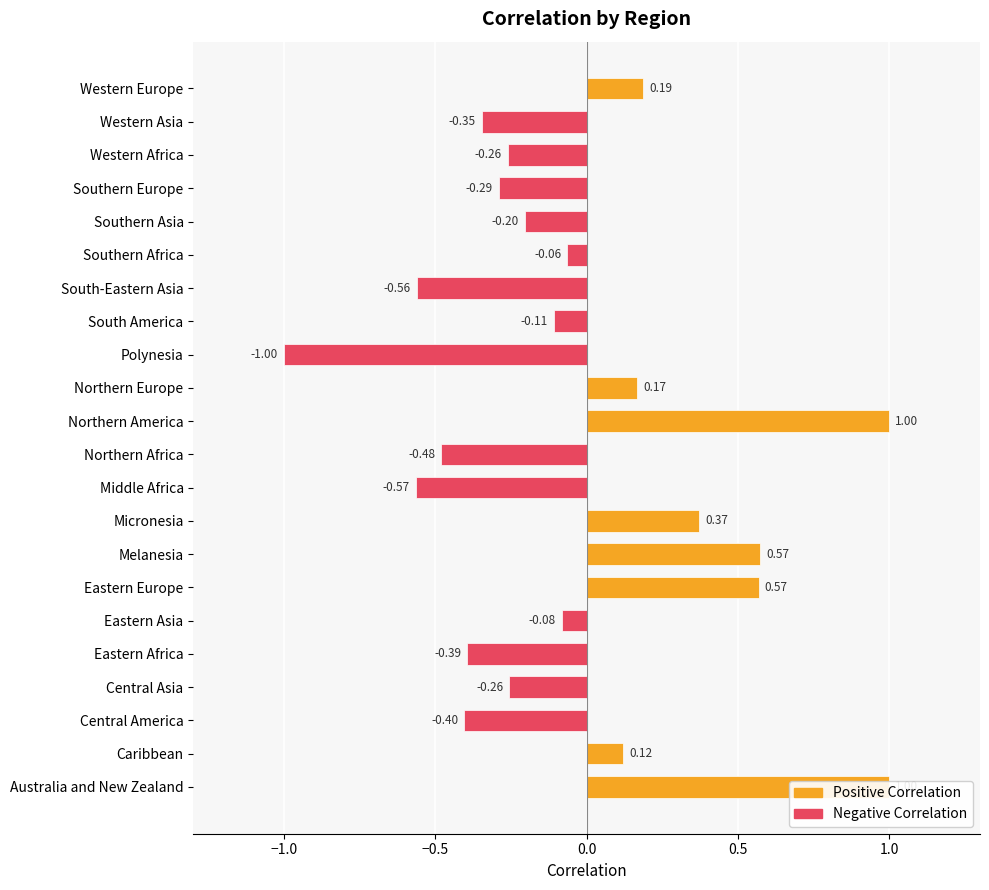

Rank the categories by value from highest to lowest.

Australia and New Zealand, Northern America, Melanesia, Eastern Europe, Micronesia, Western Europe, Northern Europe, Caribbean, Southern Africa, Eastern Asia, South America, Southern Asia, Central Asia, Western Africa, Southern Europe, Western Asia, Eastern Africa, Central America, Northern Africa, South-Eastern Asia, Middle Africa, Polynesia